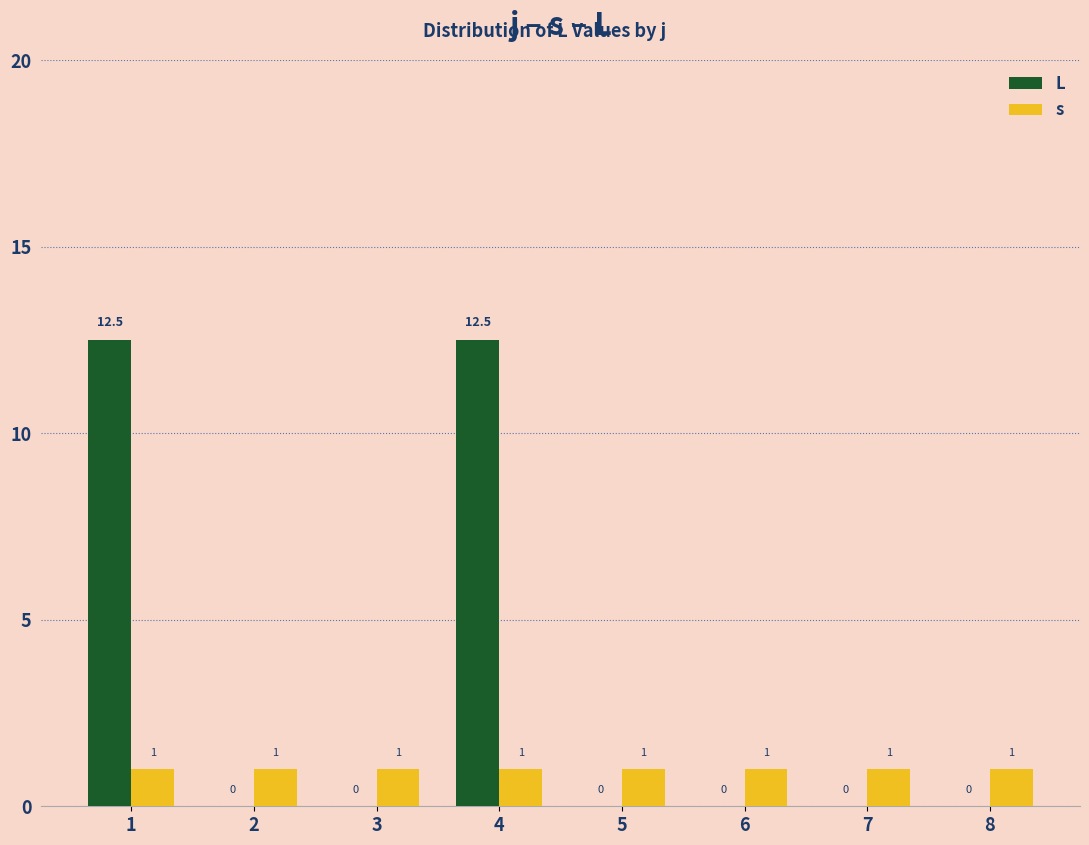

Reading left to right, extract all data points from this chart.

L: 12.5	0.0	0.0	12.5	0.0	0.0	0.0	0.0
s: 1.0	1.0	1.0	1.0	1.0	1.0	1.0	1.0